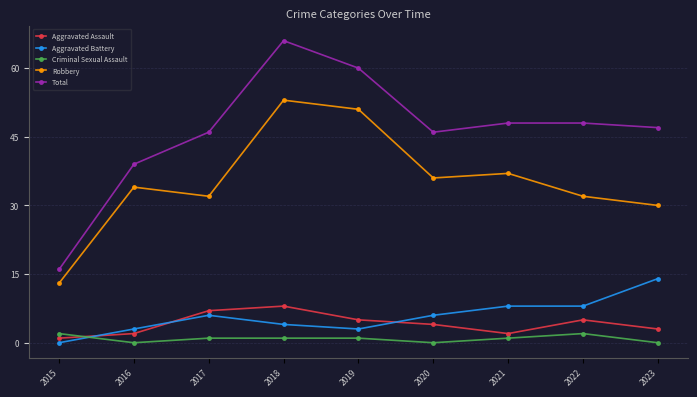

Is it true that Criminal Sexual Assault equals 0 at 2023?

True